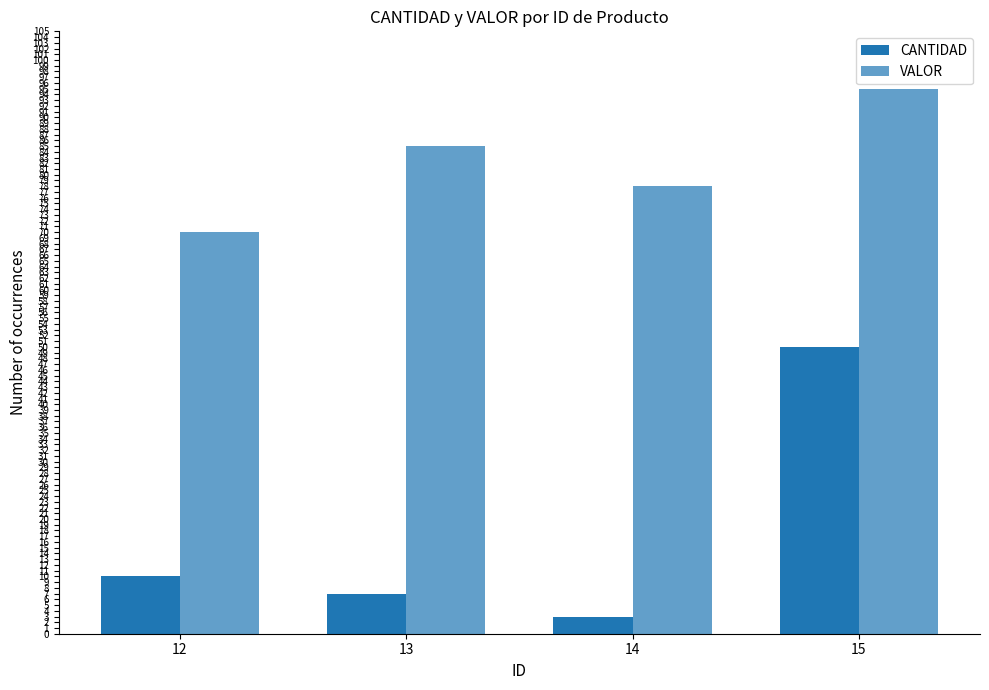

What is the value of the VALOR bar at the 2nd from the left?

85